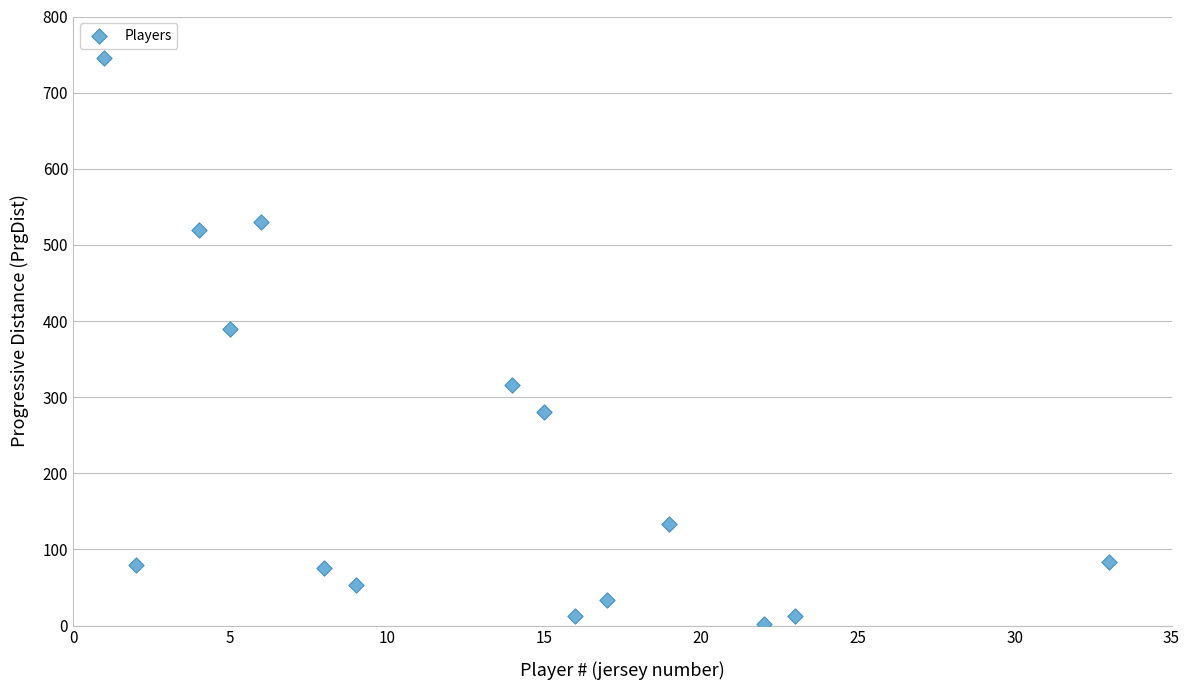

What is the range of X values (max minus min)?

32